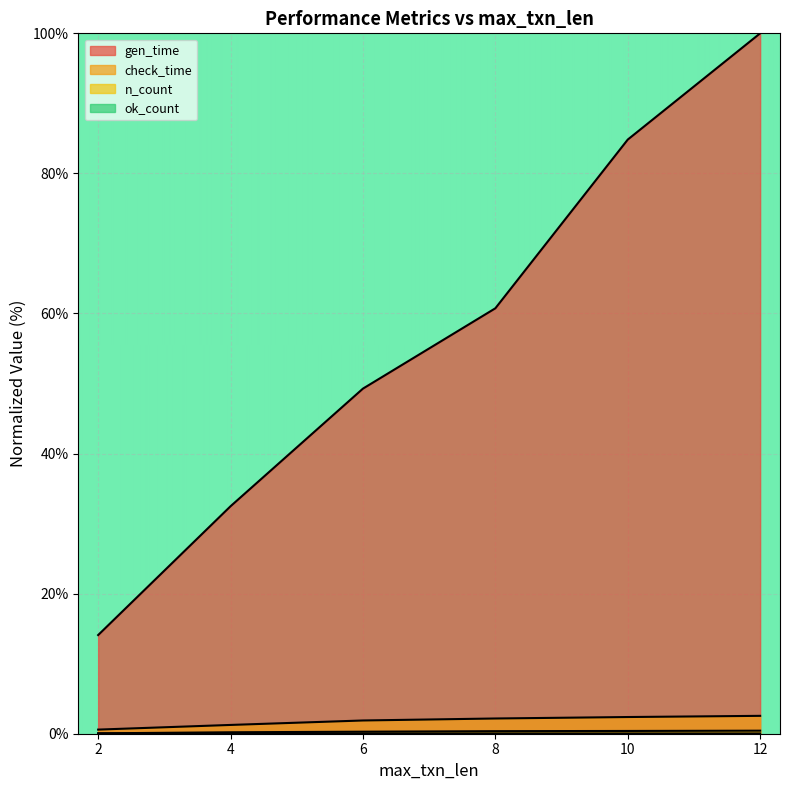

What is the value of the check_time point at the 5th from the left?

2.4